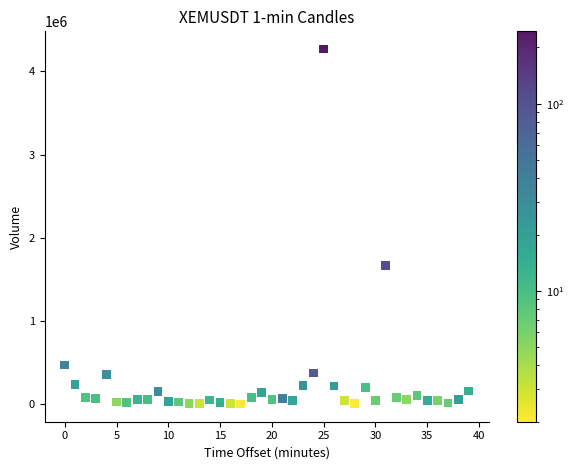

What Y value in the scatter plot is closest to 2134803?

1663241